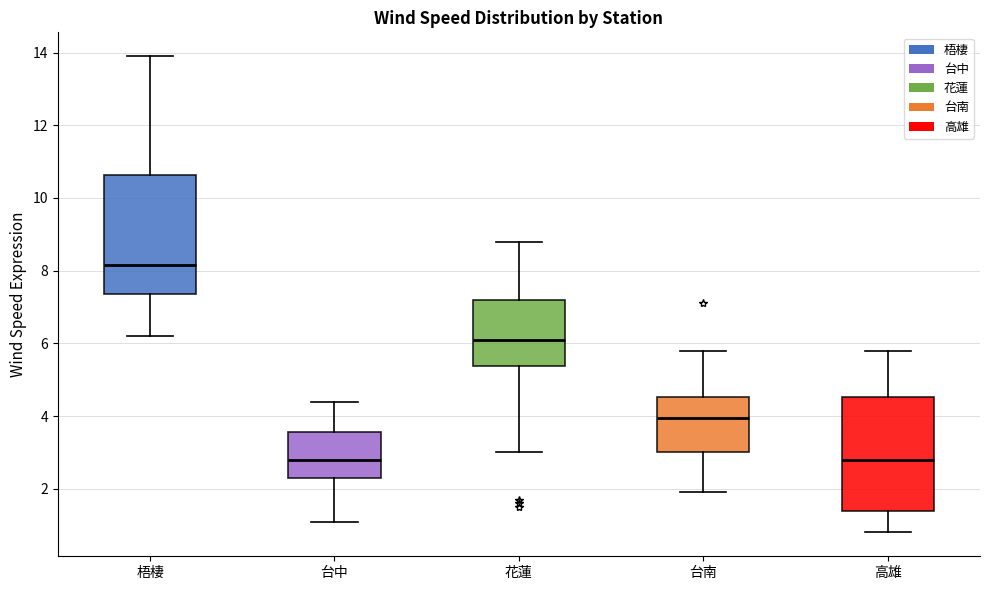

Reading left to right, read every box against the y-axis: the position of its median line, the range the box covers, and the ends of its whiskers. The values are not printed on the chart, so give them approximately, as read against the axis.

梧棲: median 8.2, box 7.4 to 10.6, whiskers 6.2 to 14.0
台中: median 2.8, box 2.4 to 3.6, whiskers 1.2 to 4.4
花蓮: median 6.2, box 5.4 to 7.2, whiskers 3.0 to 8.8
台南: median 4.0, box 3.0 to 4.6, whiskers 2.0 to 5.8
高雄: median 2.8, box 1.4 to 4.6, whiskers 0.8 to 5.8